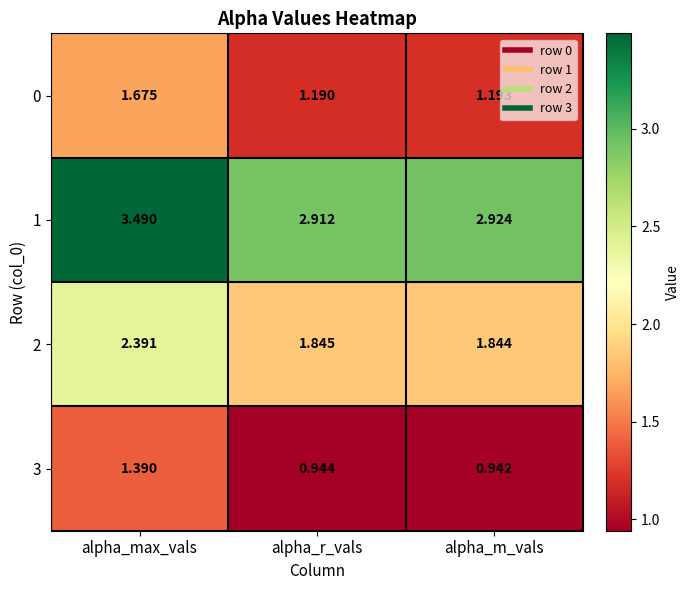

At which category is the sum across all series the highest?

alpha_max_vals